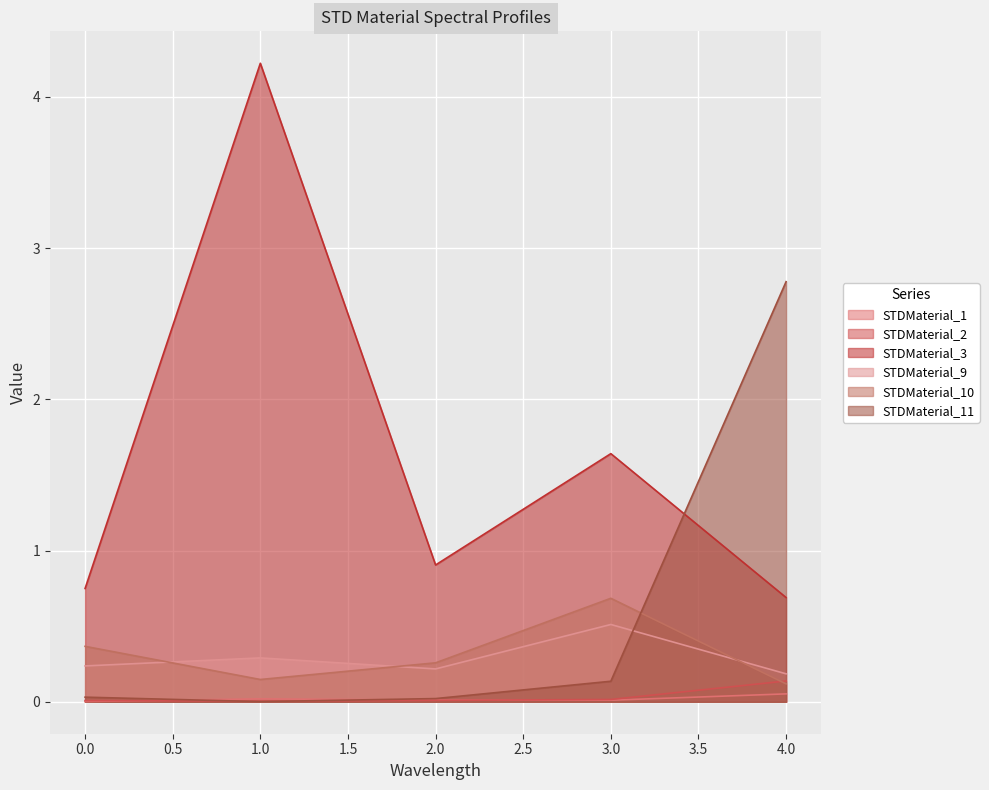

Rank the categories by STDMaterial_1 value from highest to lowest.

4, 1, 2, 3, 0